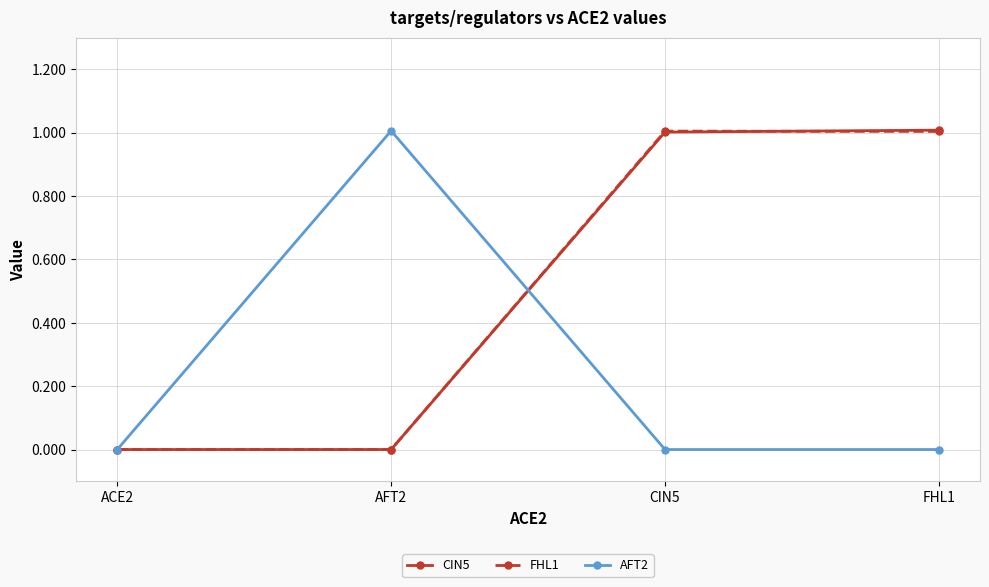

What is the total value across all series at CIN5?

2.0